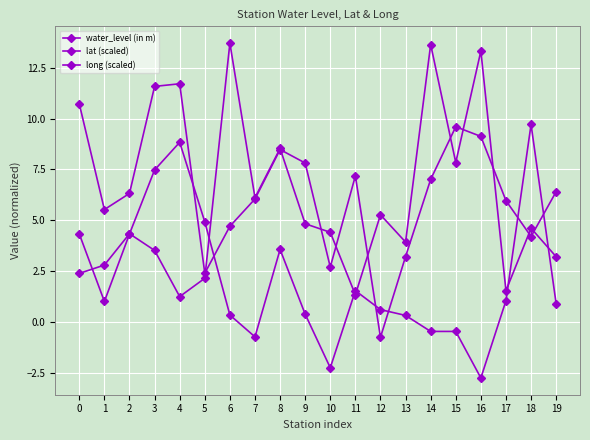

How many lines are shown in the chart?

3